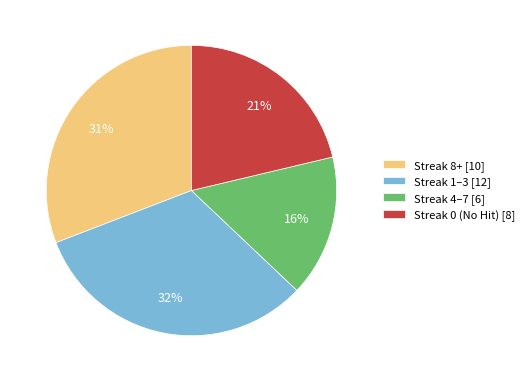

Which category has the biggest portion of the pie?

Streak 1–3 [12]